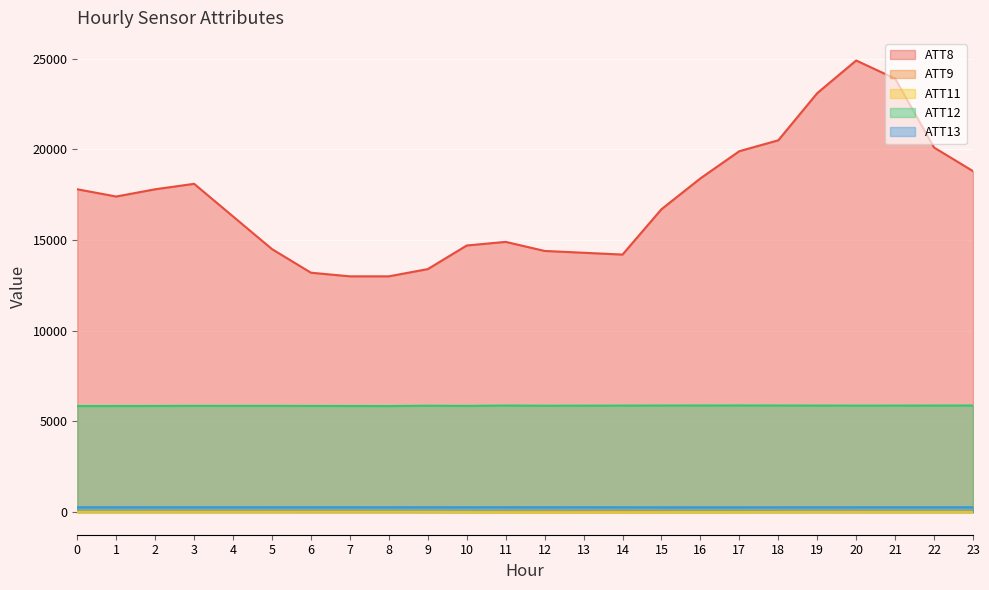

What is the approximate value of ATT11 at 9?

13.0